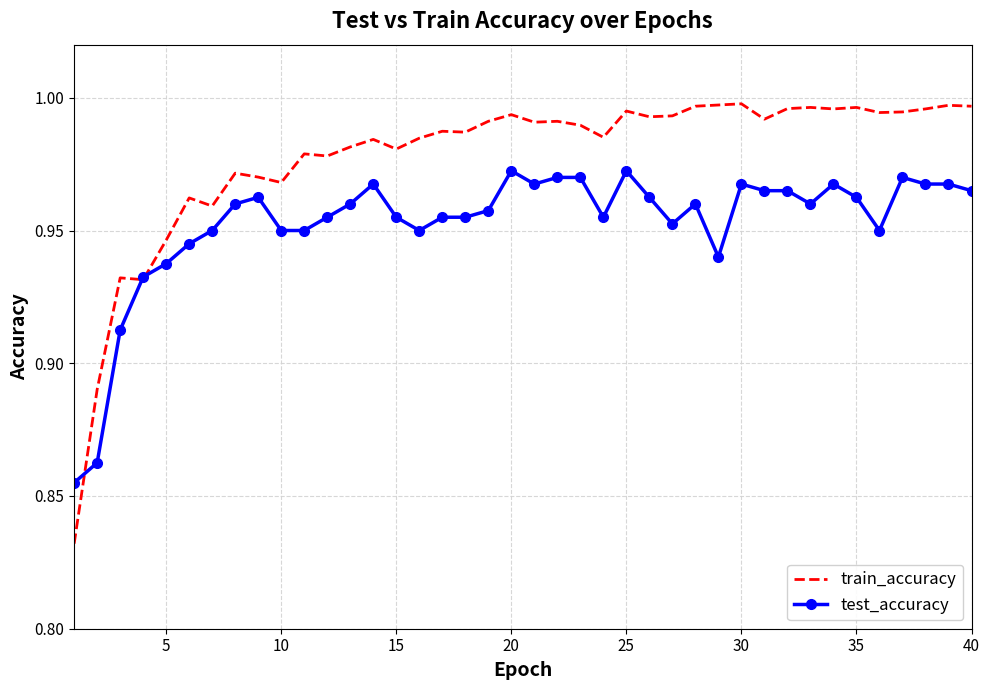

Which series has the largest range (max minus min)?

train_accuracy